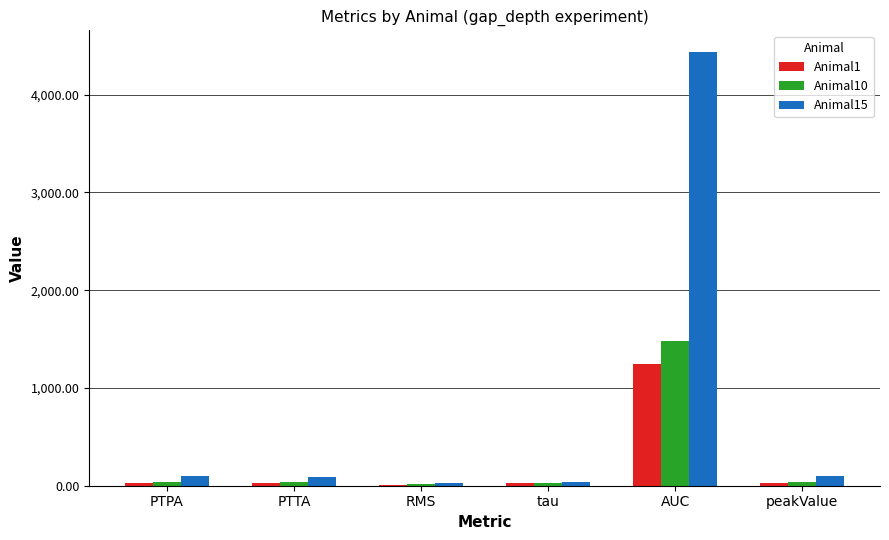

Which series has the largest range (max minus min)?

Animal15